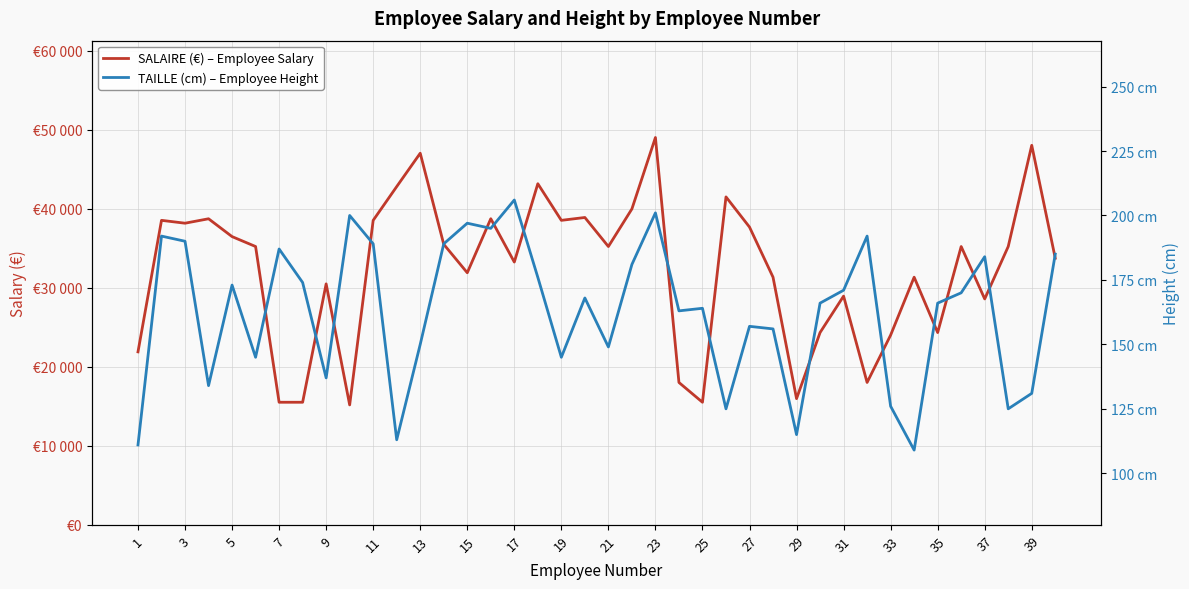

List the series in order of their peak value, highest first.

SALAIRE (€) – Employee Salary, TAILLE (cm) – Employee Height